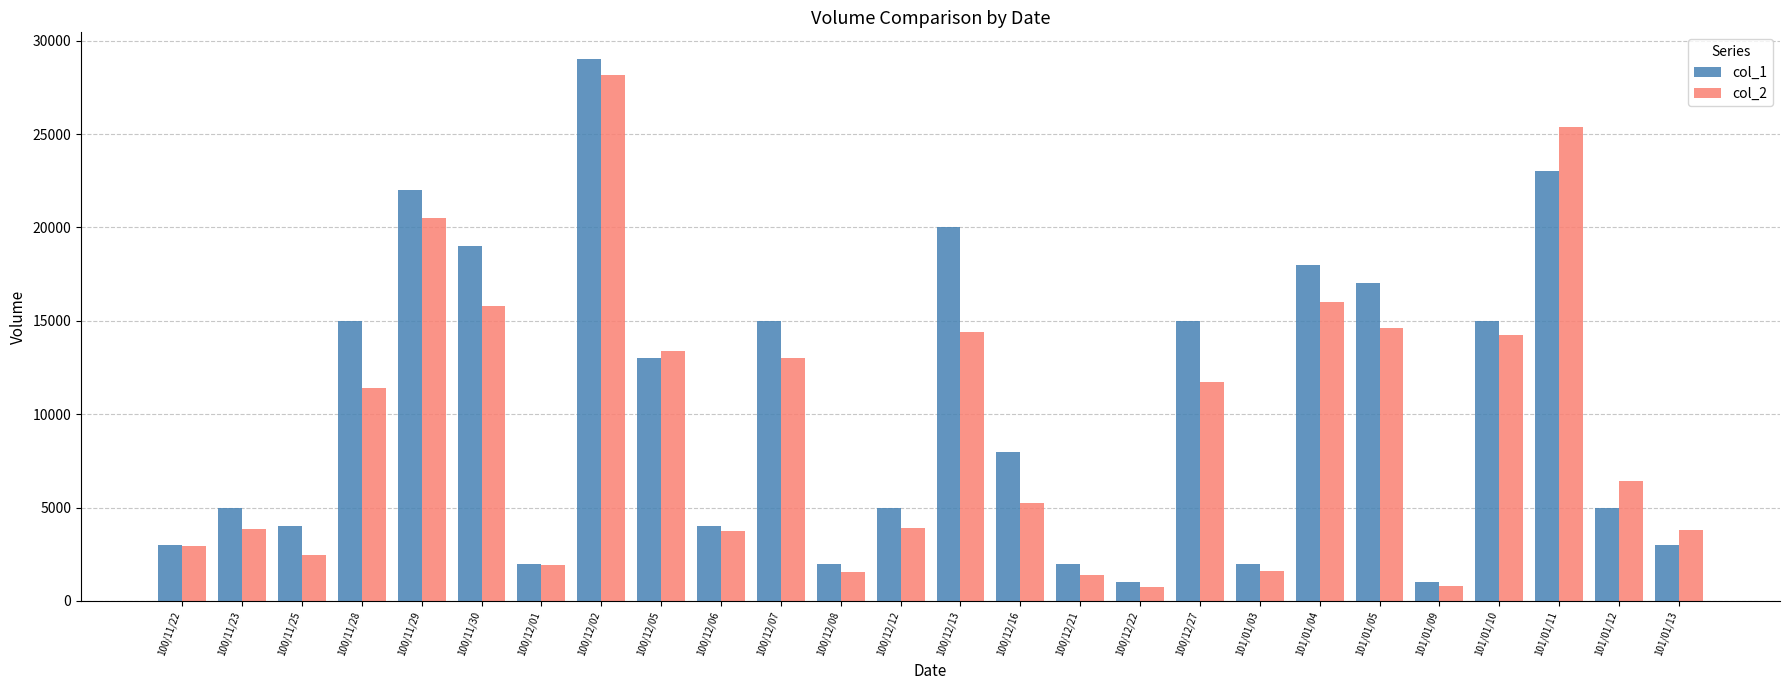

What is the label of the 13th bar from the left?

100/12/12